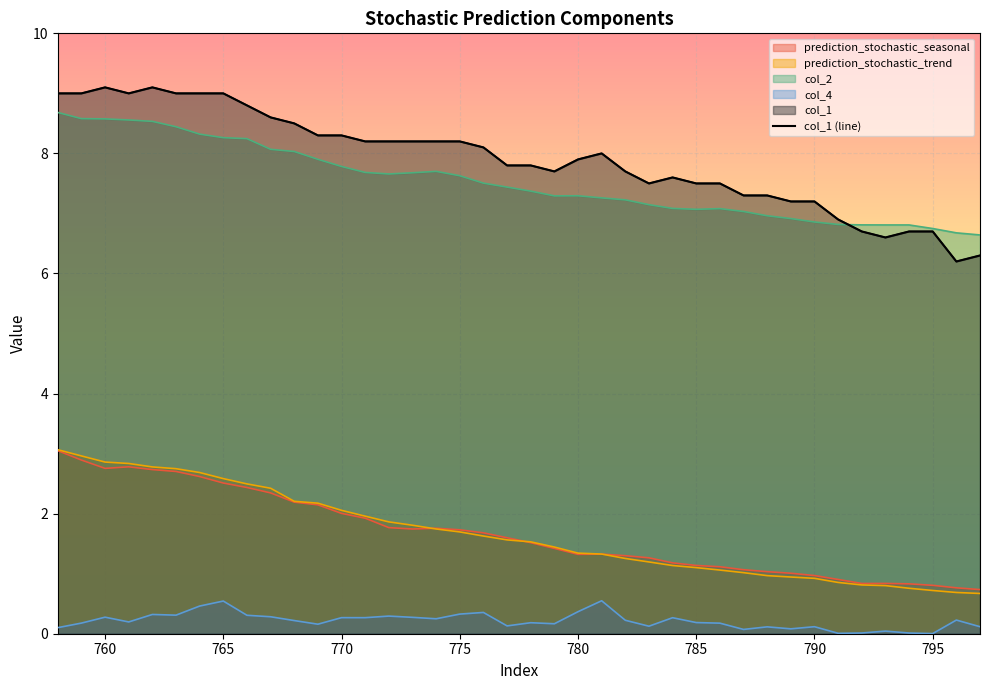

What is the highest value of the col_2 series?

8.7